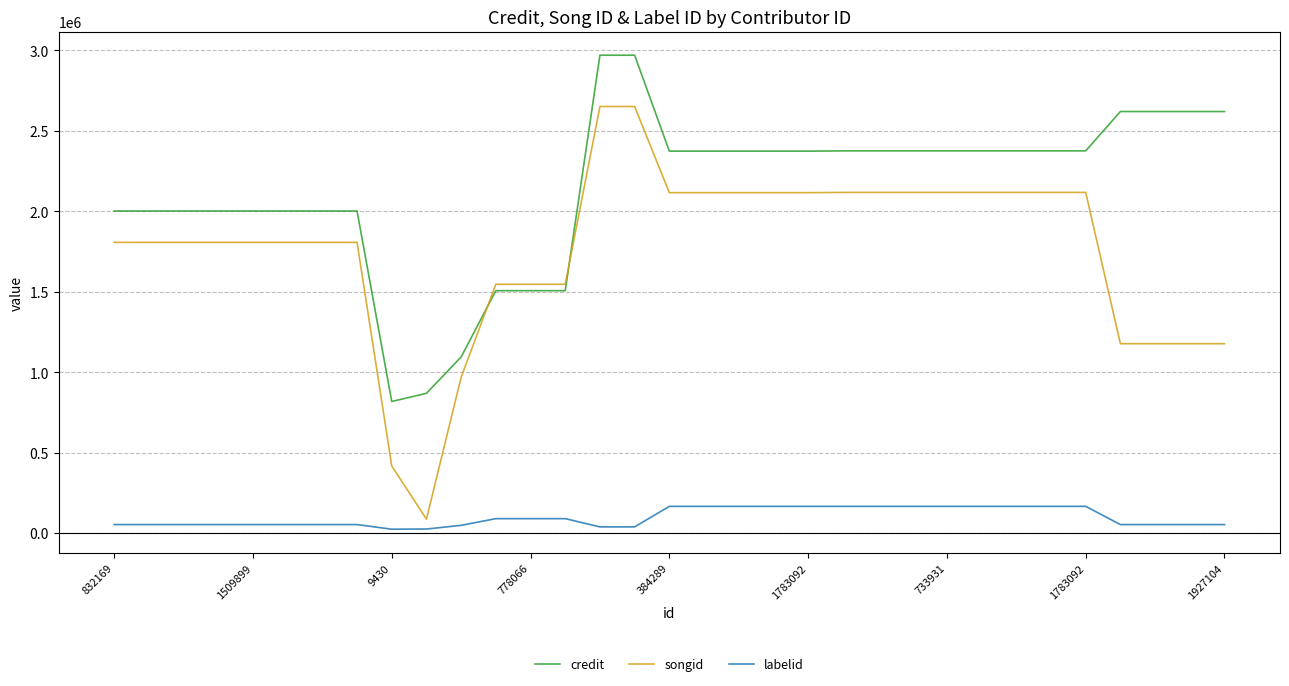

Which series has the widest spread of values?

songid